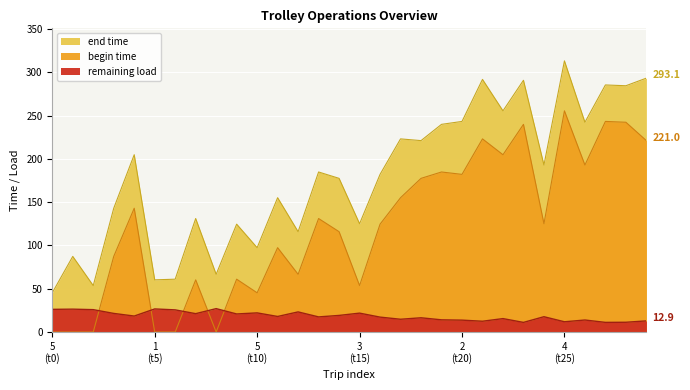

The value of end time at 6 is 116.6. True or false?

False